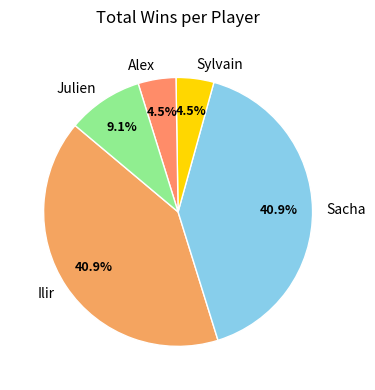

What is the ratio of the value at Sylvain to the value at Sacha?

0.1